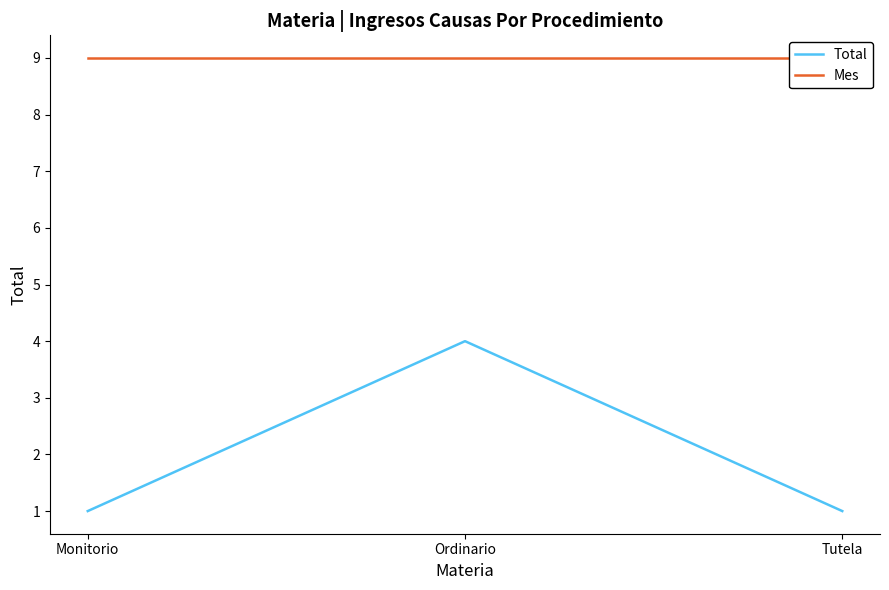

Which has a higher value, Ordinario or Tutela?

Ordinario